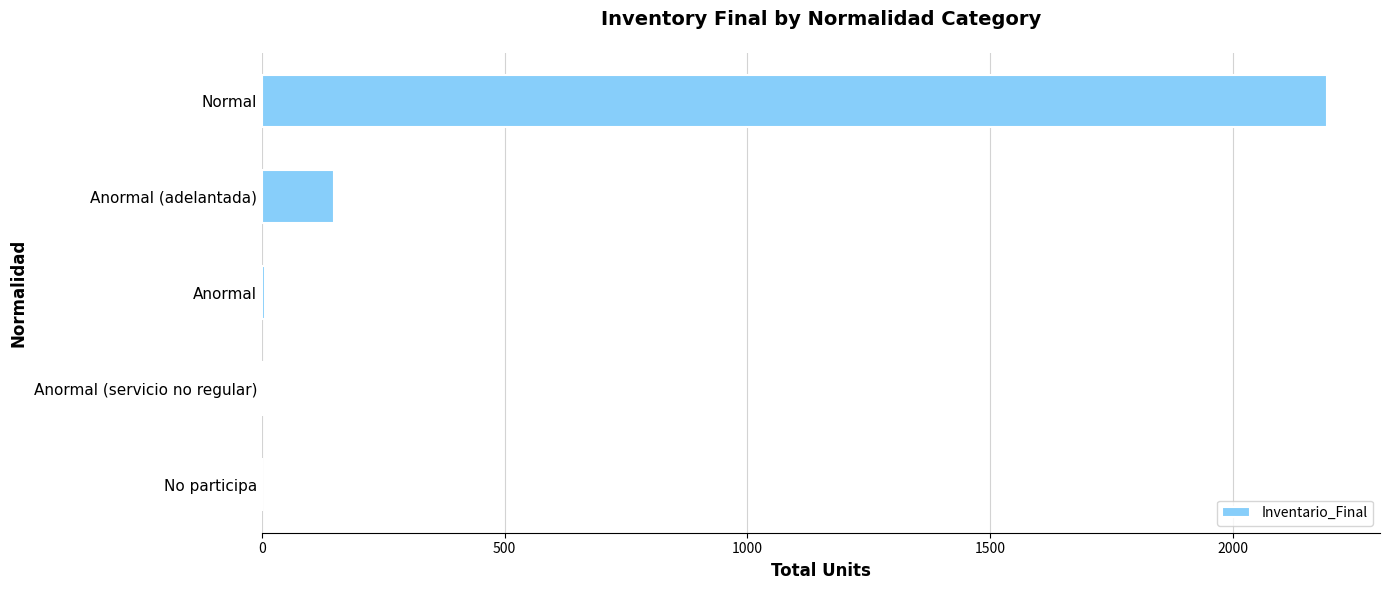

The value at Anormal (adelantada) is 149. True or false?

True